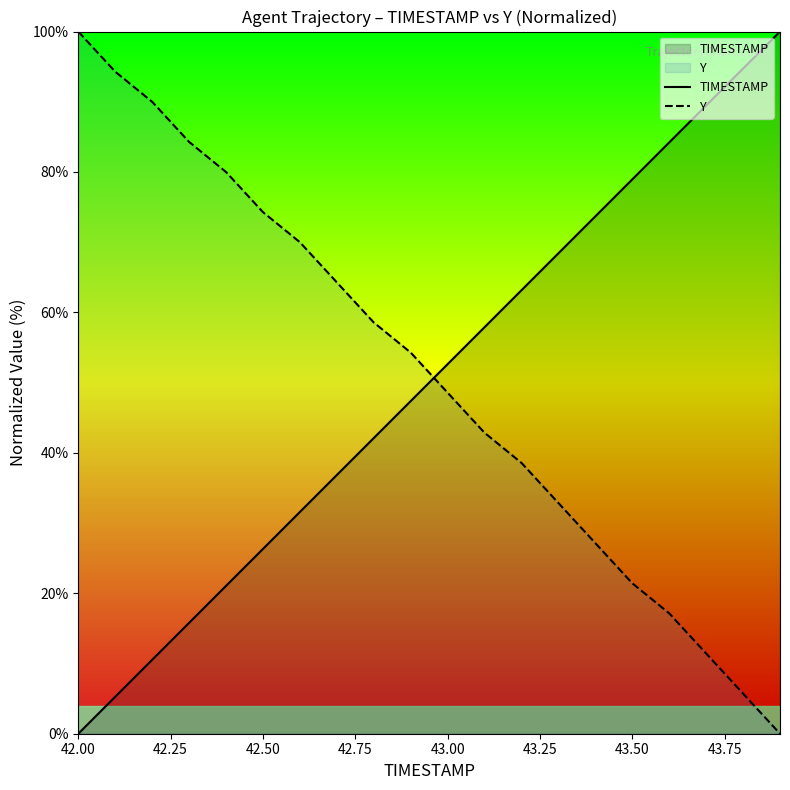

Where is Y nearest to the value 50?

43.00